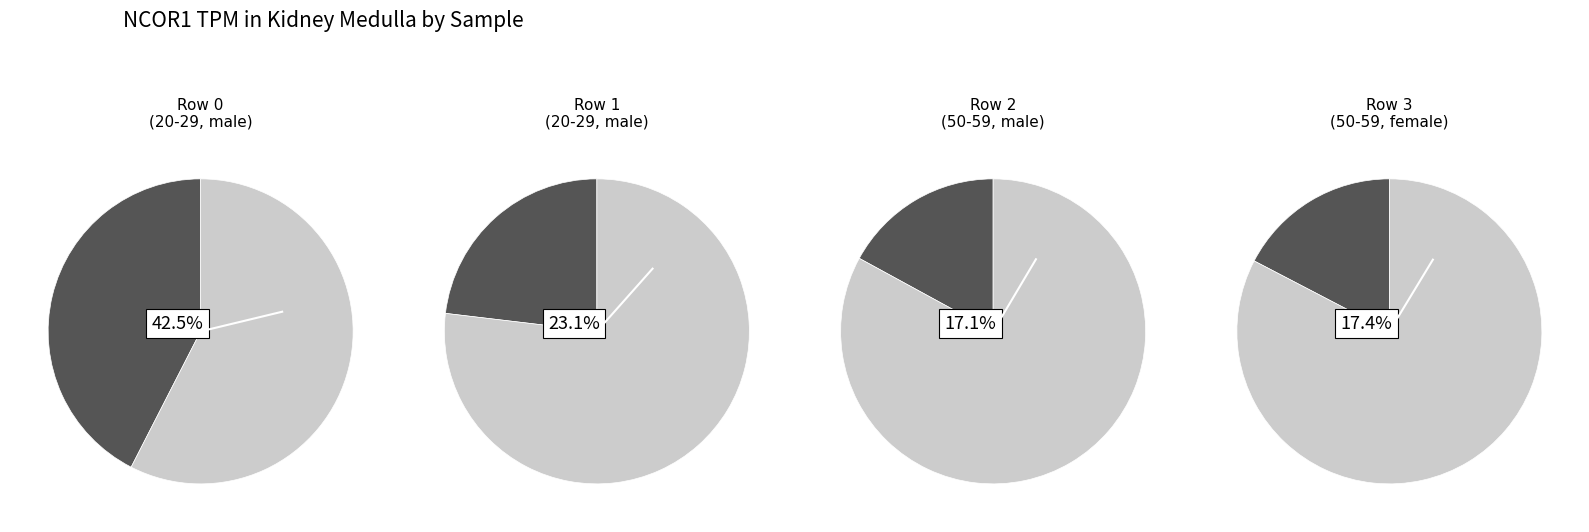

What percentage is the Row 2 (50-59, male) slice, to the nearest percent?

17%